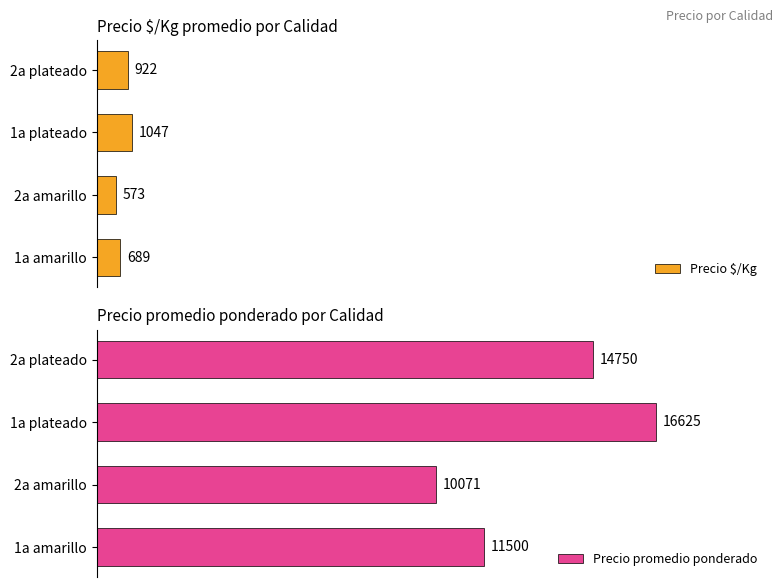

Which series has the largest range (max minus min)?

Precio promedio ponderado